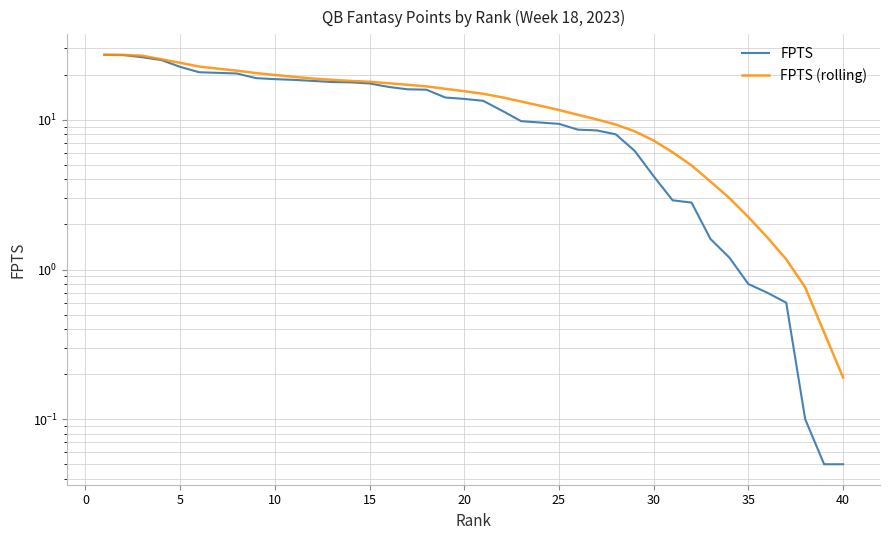

True or false: FPTS has a value of 7.1 at 0.

False